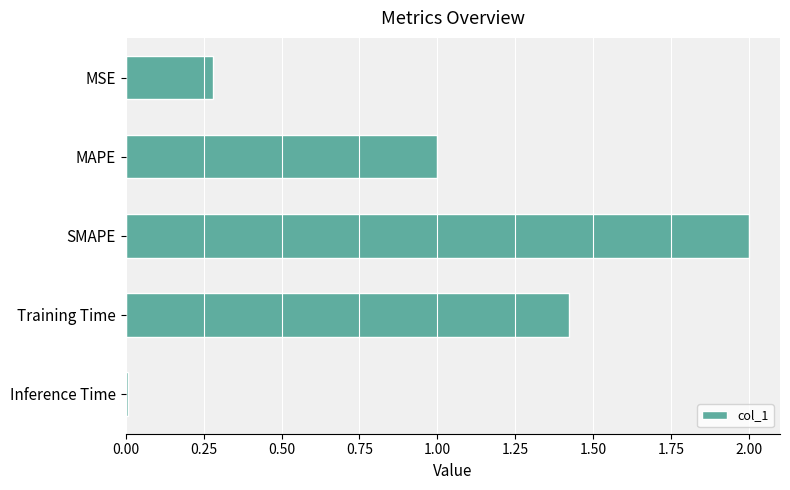

How many distinct data groups are displayed?

1